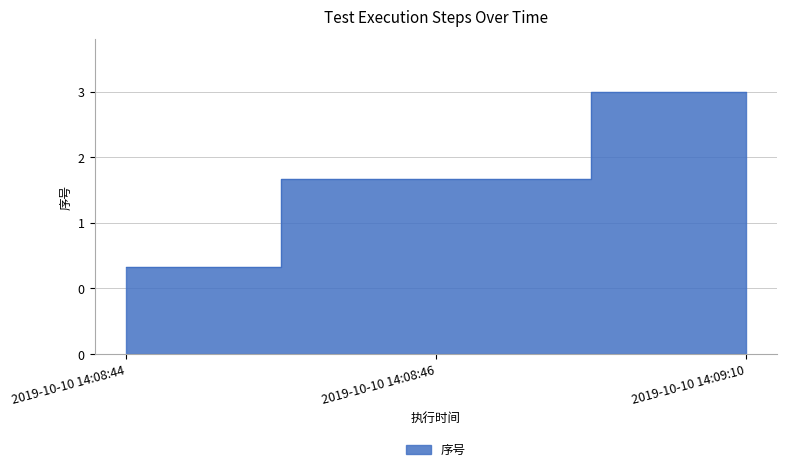

What is the ratio of the value at 2019-10-10 14:09:10 to the value at 2019-10-10 14:08:46?

1.5